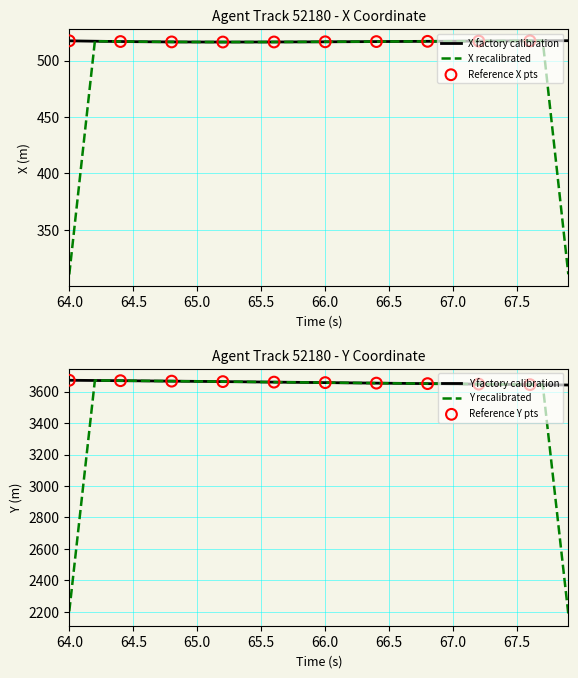

Which series has the largest Y range (max minus min)?

Y